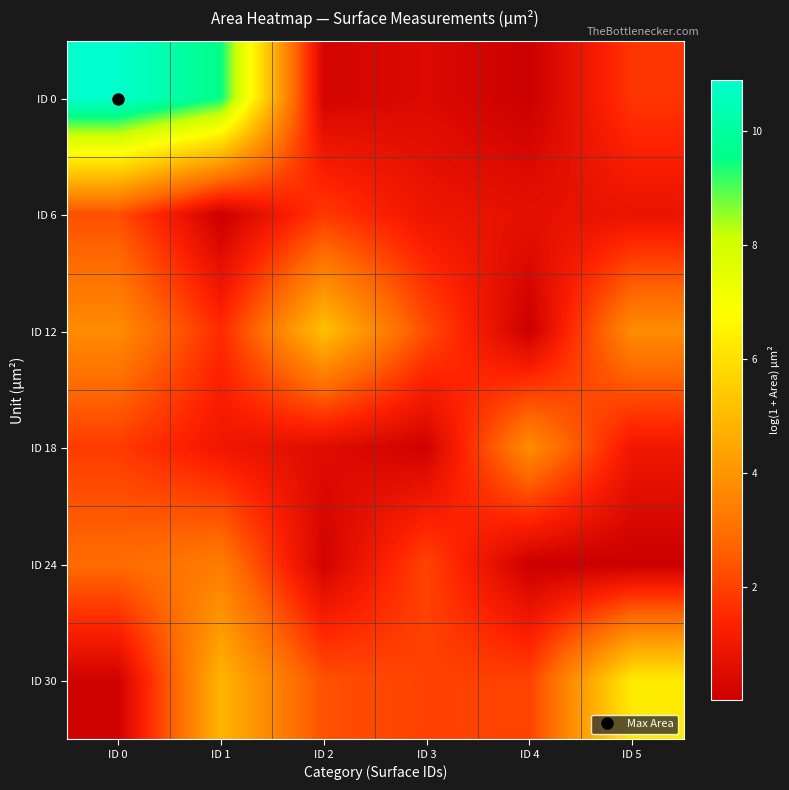

Between ID 4 and ID 5, which is larger?

ID 5